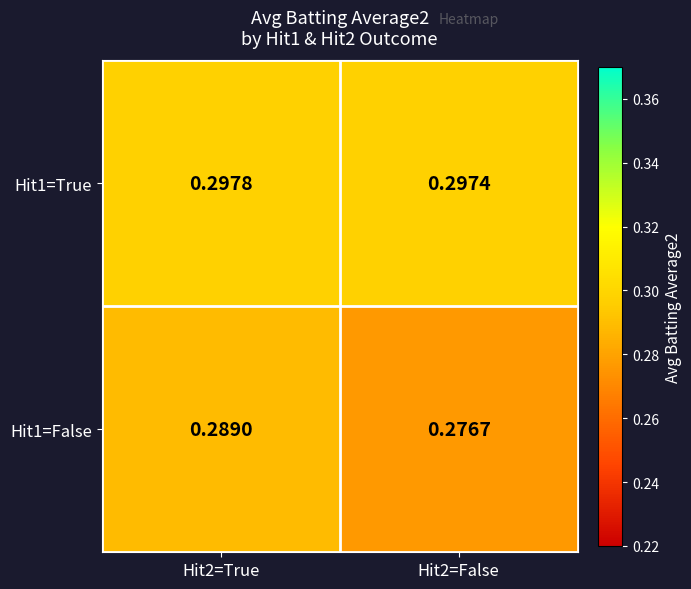

Is the value of Hit1=True at Hit2=False greater than the value of Hit1=False at Hit2=True?

Yes